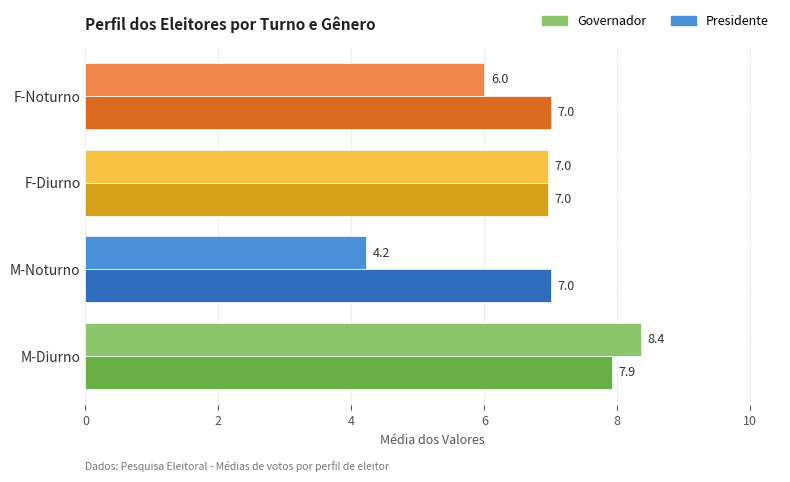

What is the total value across all series at F-Noturno?

13.0